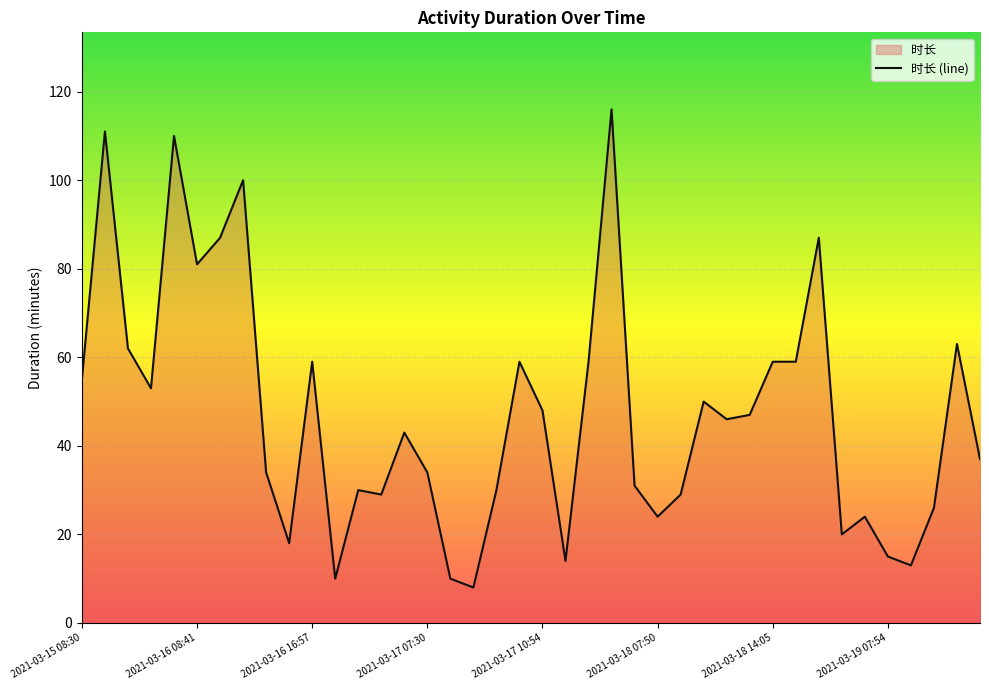

What is the minimum value shown in the chart?

8